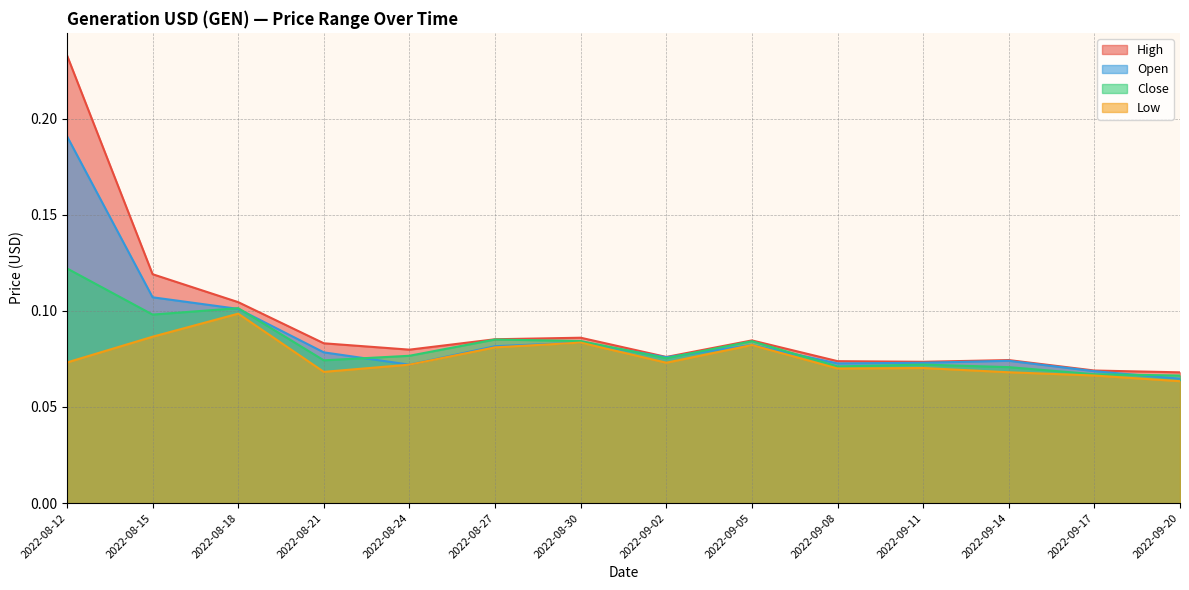

How many lines are shown in the chart?

4